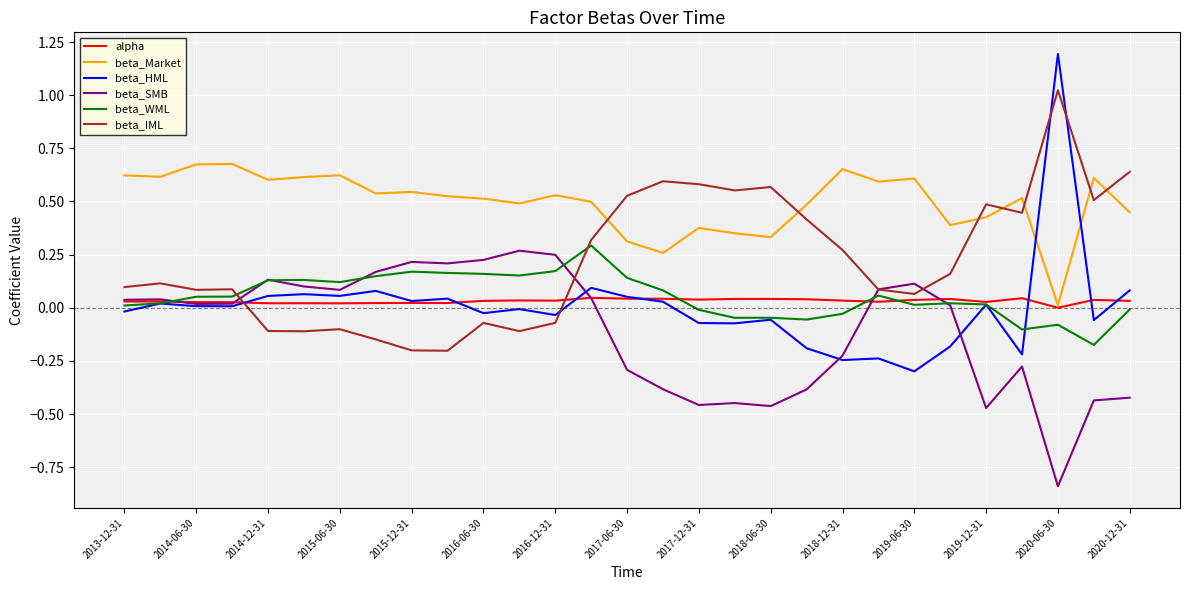

Which series has the largest range (max minus min)?

beta_HML